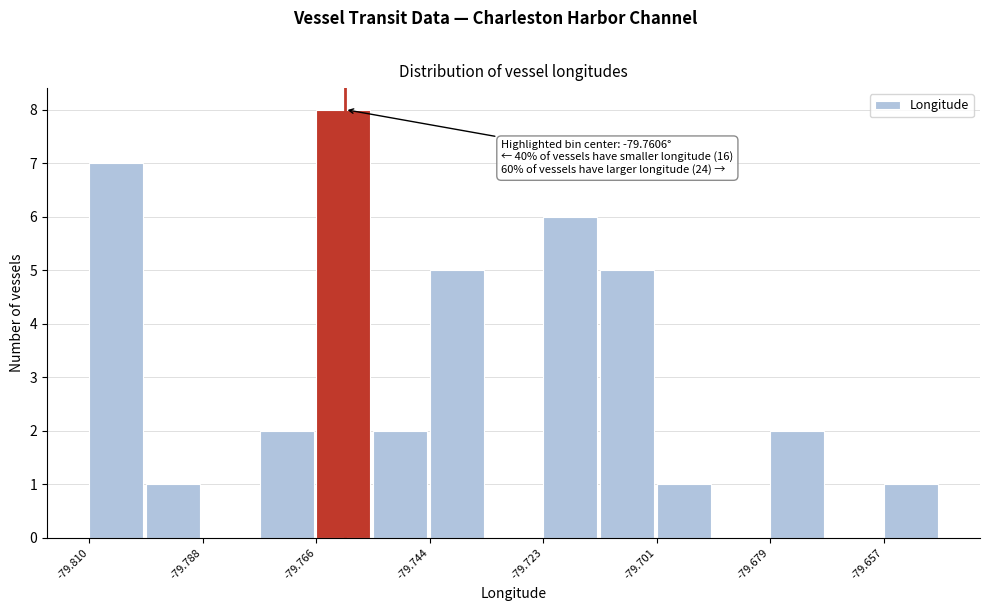

Read against the x-axis, roughly where is the centre of the tallest bar?

-79.760